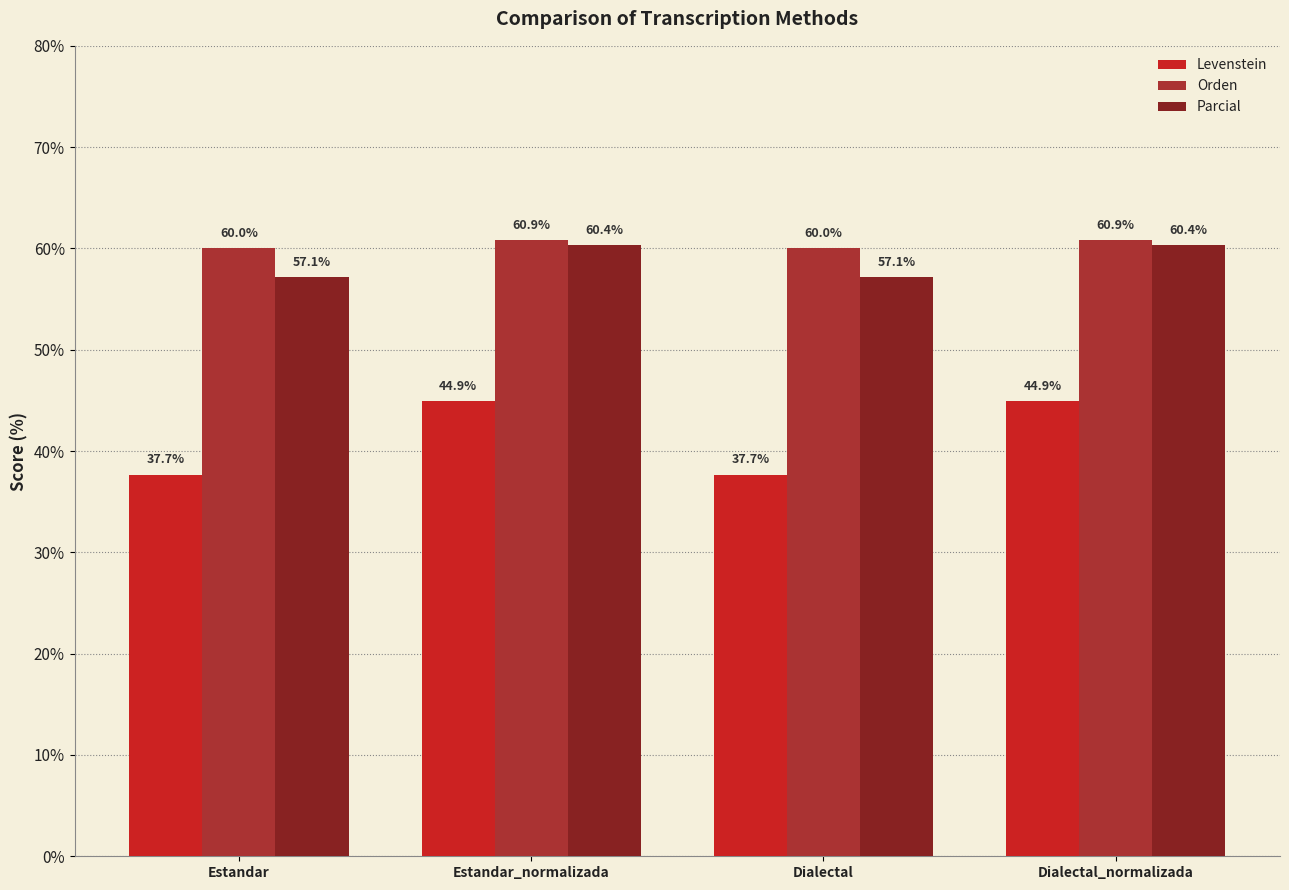

Which series has the largest range (max minus min)?

Levenstein